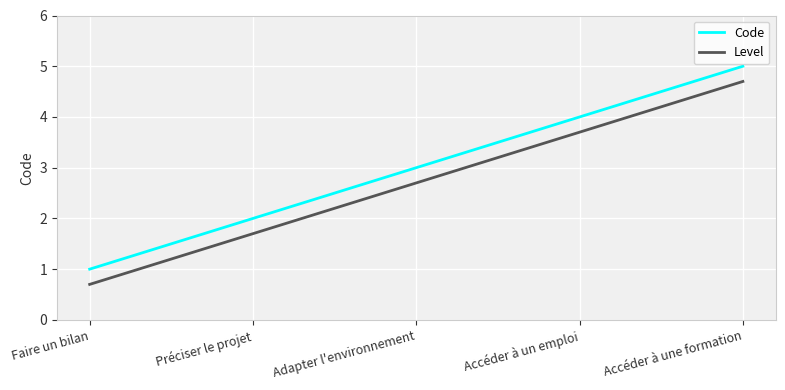

The Level series shows 1.1 at Adapter l'environnement. True or false?

False